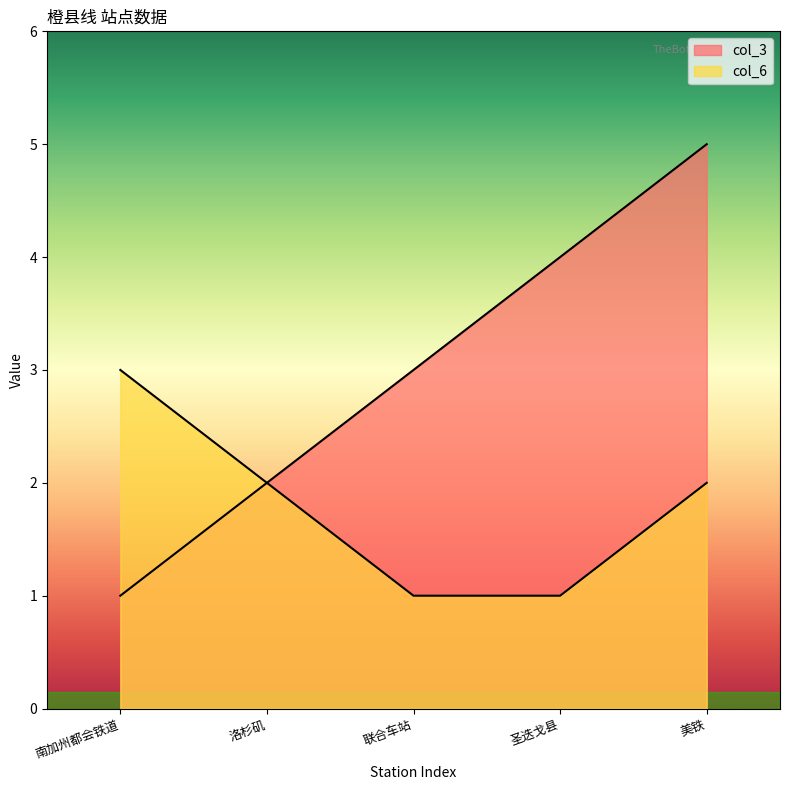

Which category has the highest value in the col_6 series?

南加州都会铁道